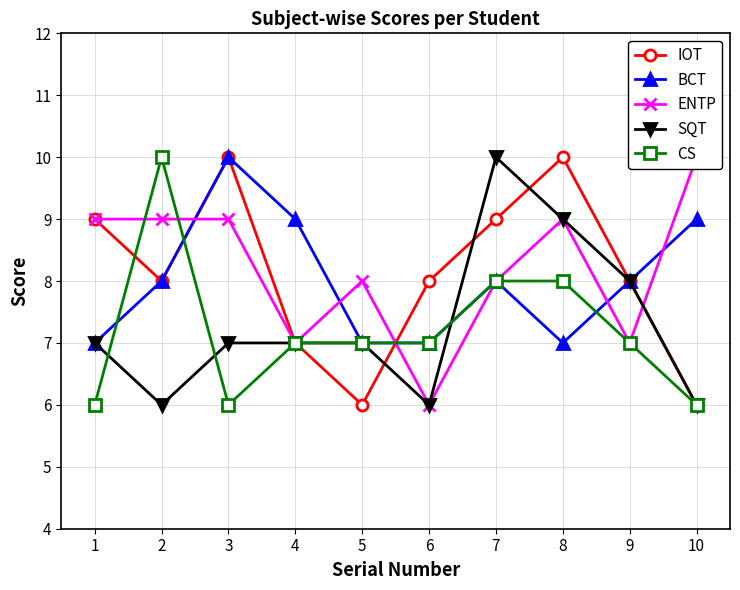

What is the lowest value of the CS series?

6